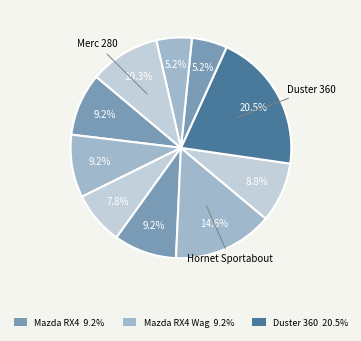

Does any single category account for the majority?

No